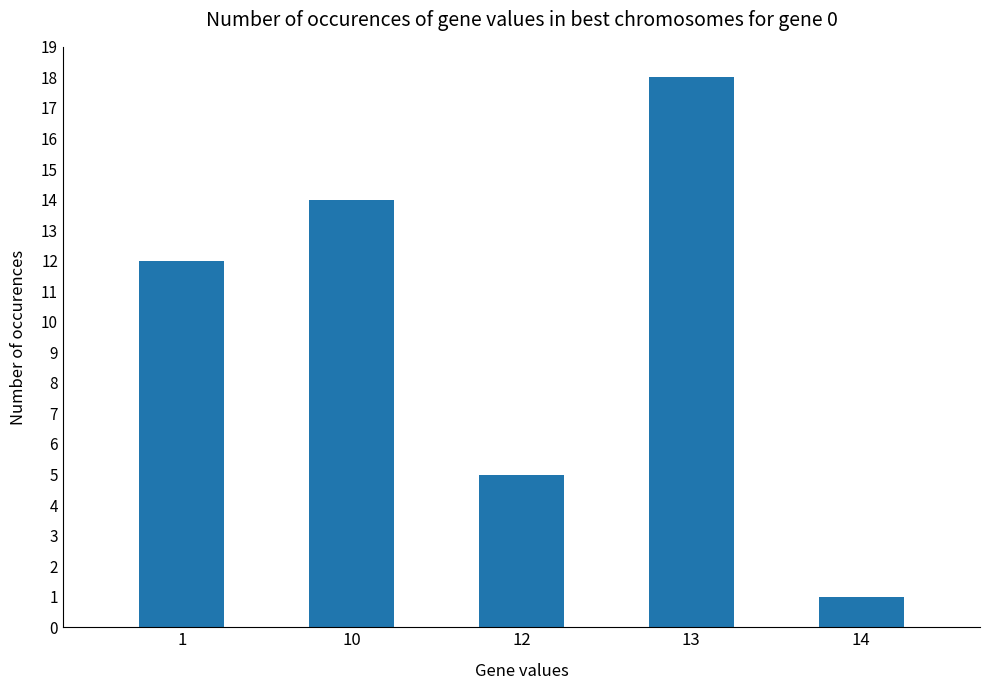

At which label is the value closest to 9?

1